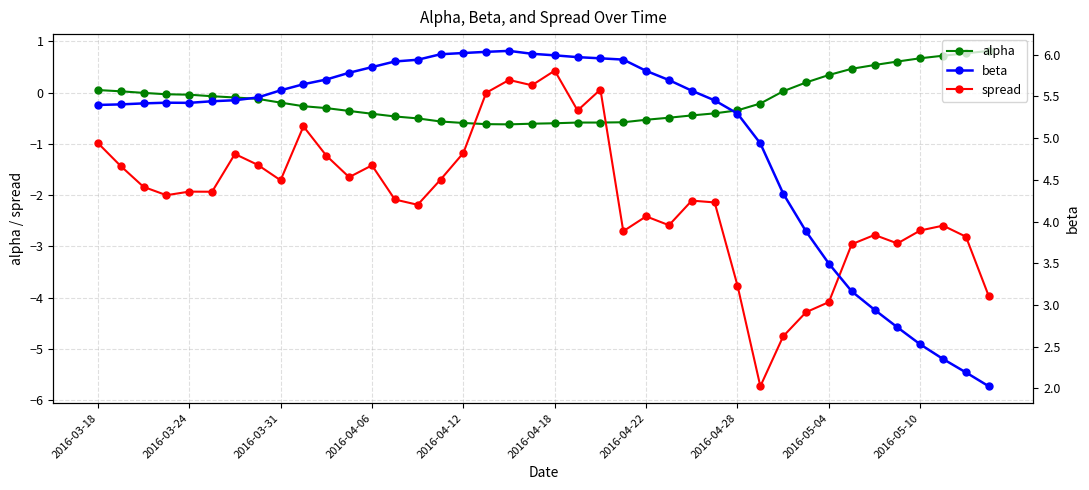

True or false: alpha has a value of -0.1 at 10.

False